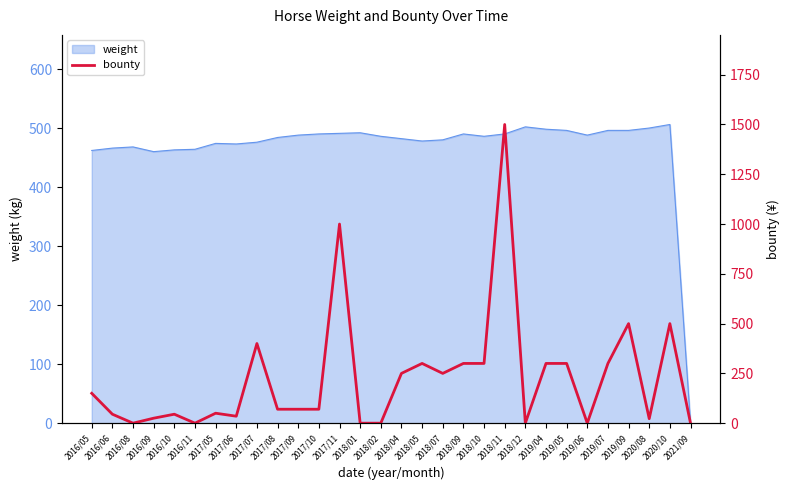

The value at 2016/06 is 74.4. True or false?

False